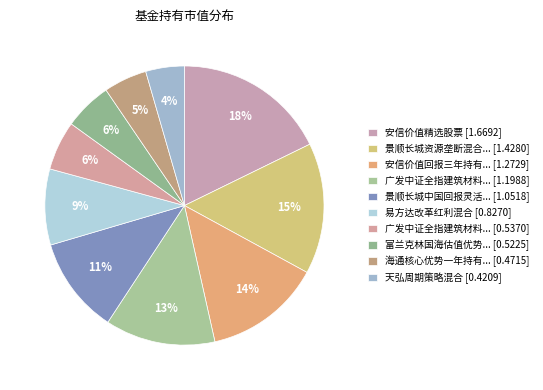

How many segments does this pie chart have?

10